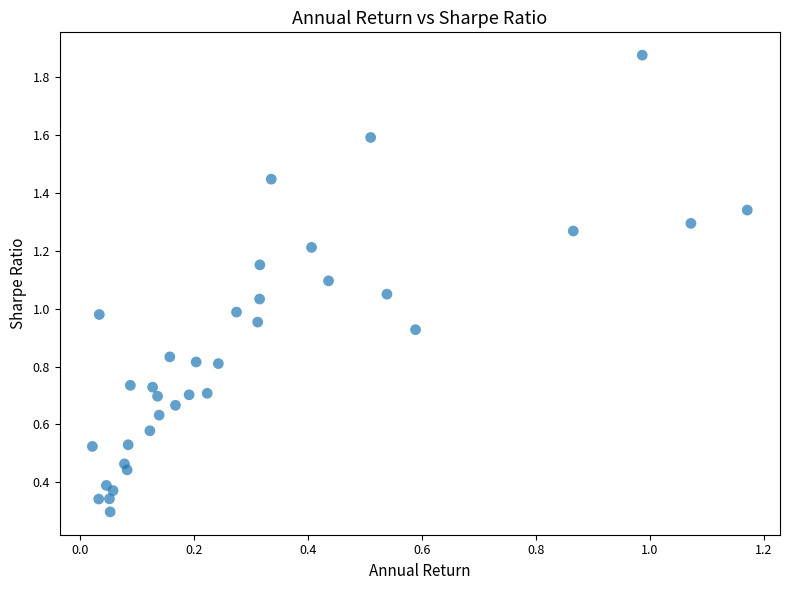

Count the number of points in this scatter plot.

35